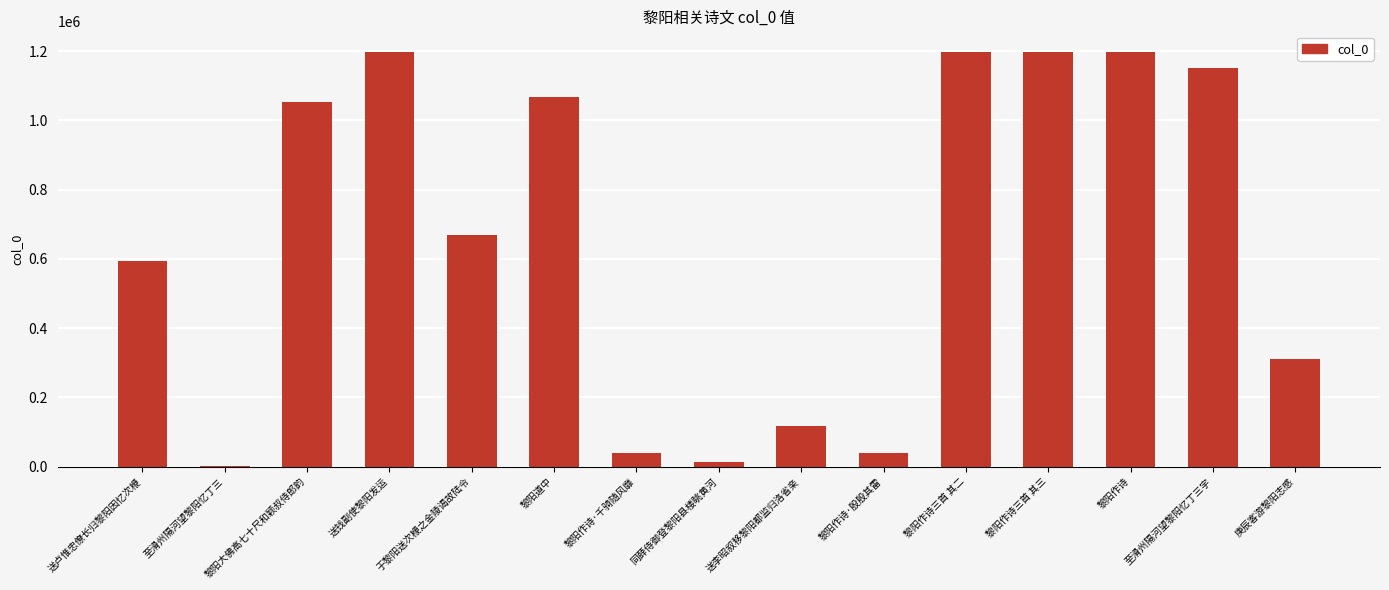

True or false: the data shows 1197298 at 黎阳作诗三首 其三.

True